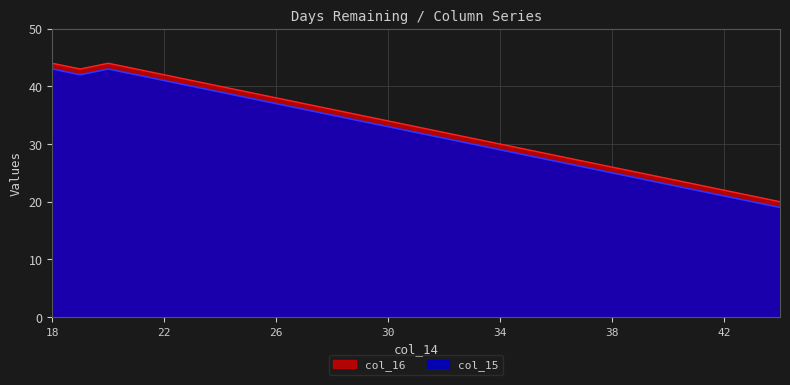

What are all the series names shown in the legend?

col_16, col_15